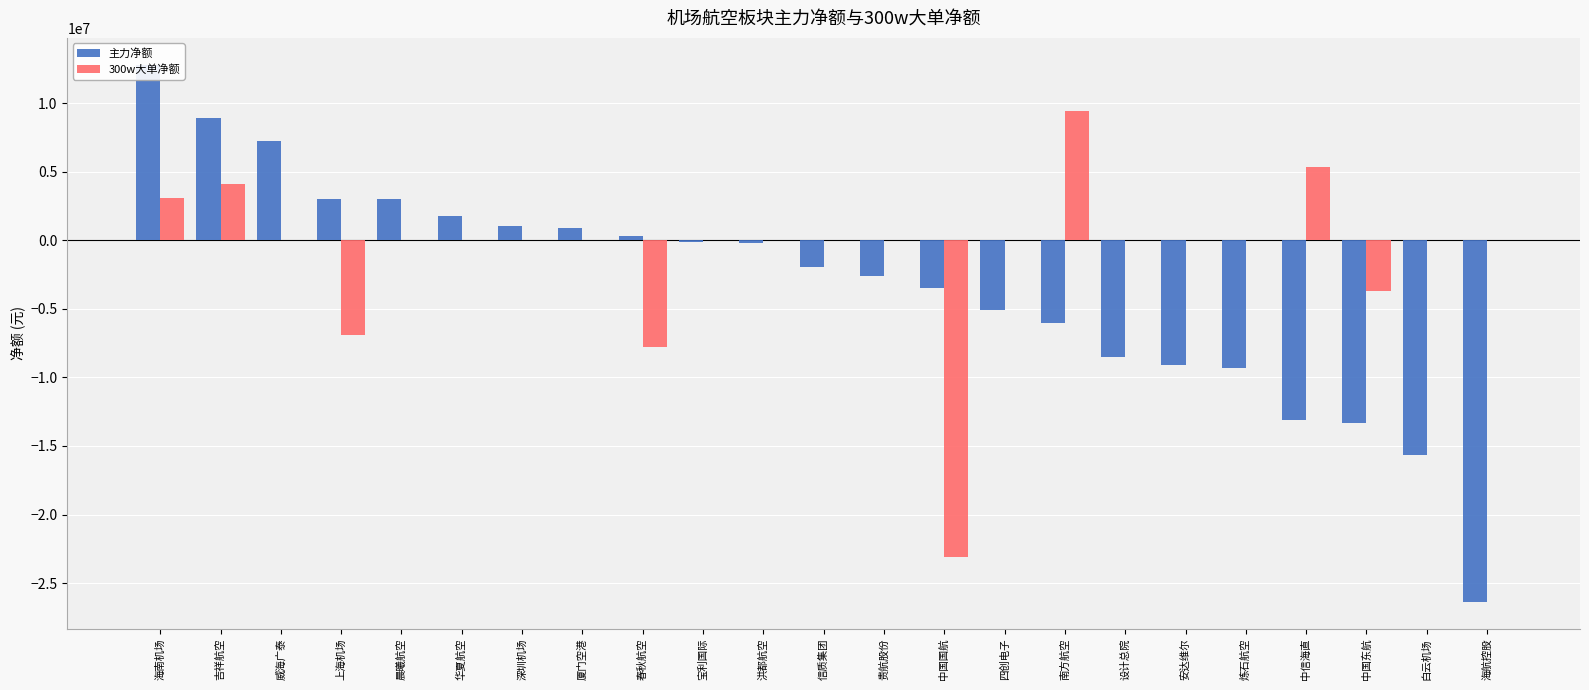

Reading left to right, what are all the values shown in this chart?

主力净额: 12815844	8895338	7274854	3022126	3000680	1797665	1018615	914905	290317	-82327	-165294	-1973146	-2586753	-3491805	-5104886	-5990792	-8495994	-9112975	-9279245	-13110774	-13343584	-15643675	-26378222
300w大单净额: 3089998	4150290	0	-6915415	0	0	0	0	-7796126	0	0	0	0	-23076386	0	9418807	0	0	0	5361616	-3722400	0	0